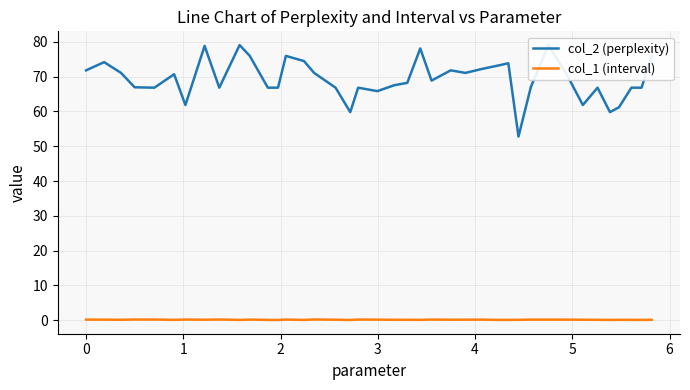

What is the sum of all col_1 (interval) values?

5.9